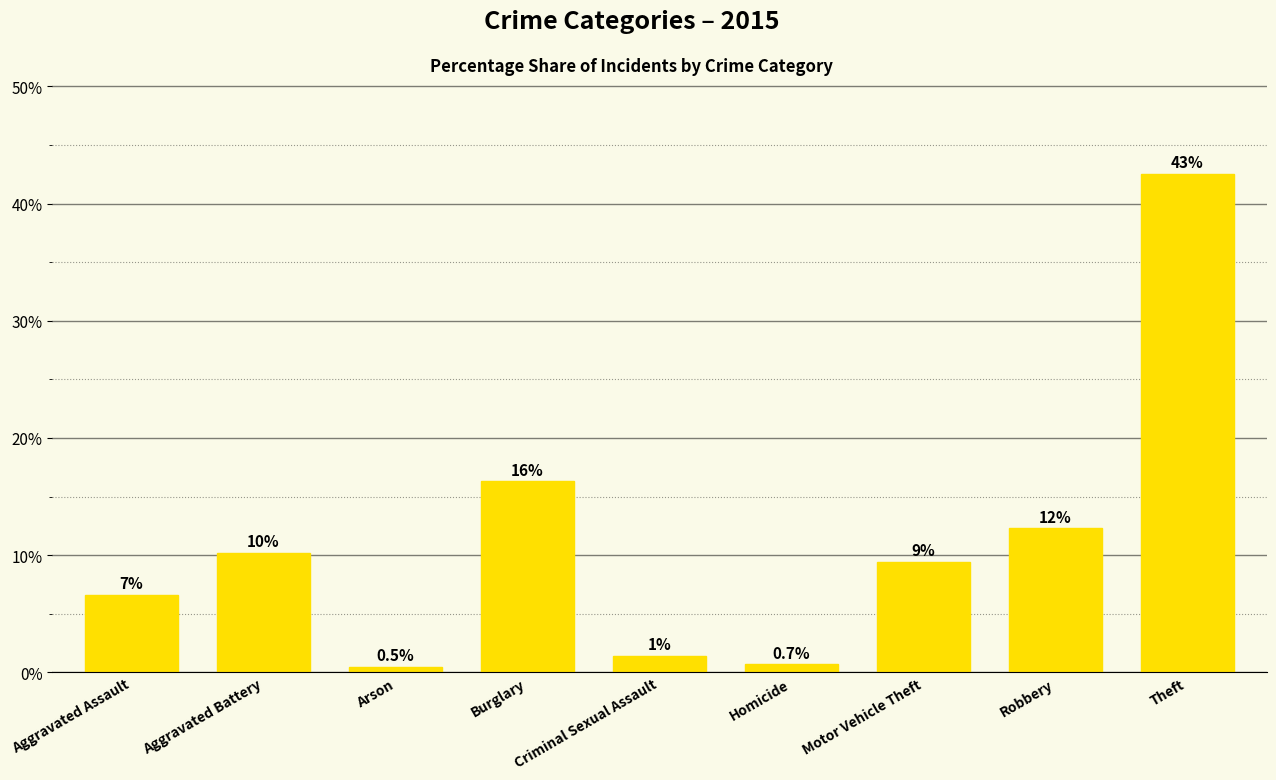

Are the bars horizontal?

No